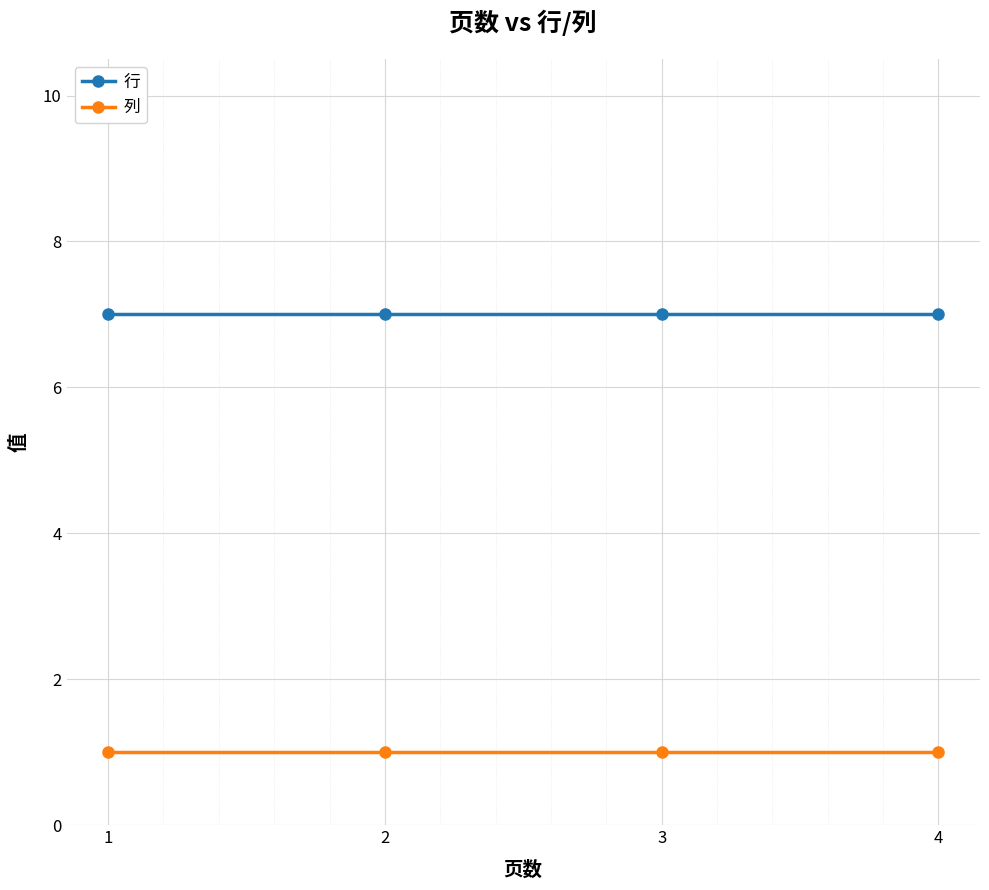

Rank the series by their maximum value, from highest to lowest.

行, 列